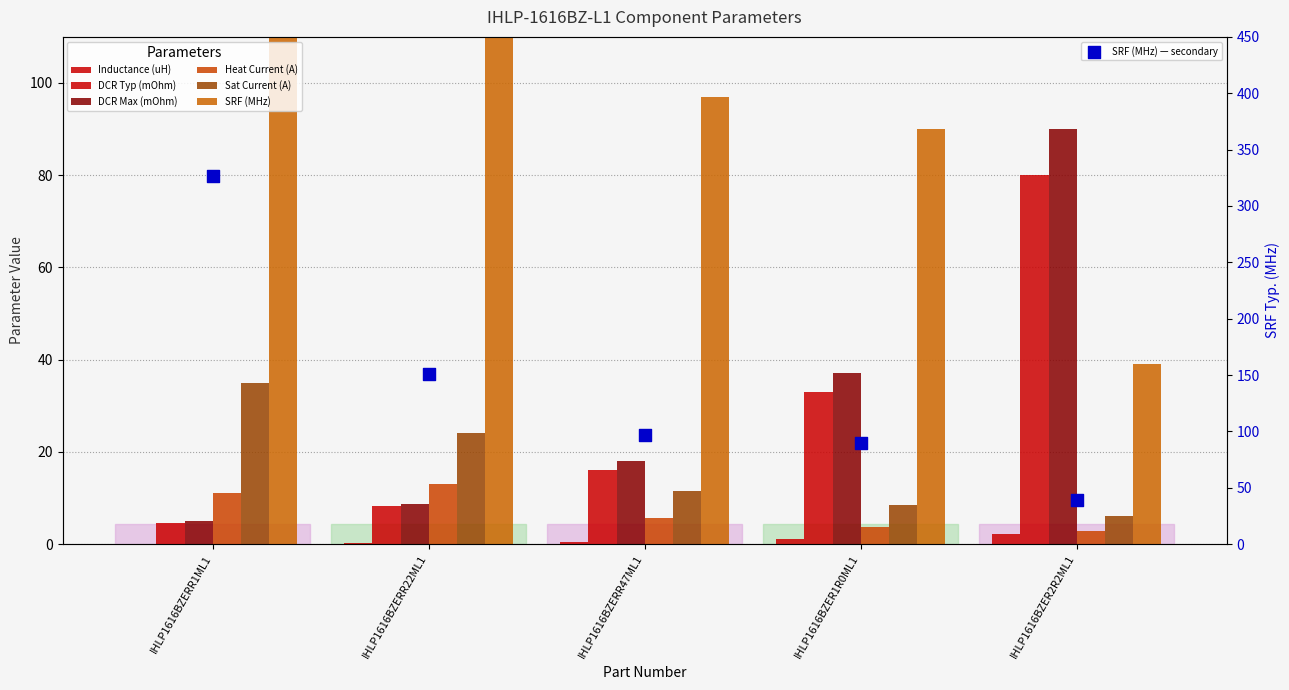

What is the total value across all series at IHLP1616BZERR47ML1?

148.6